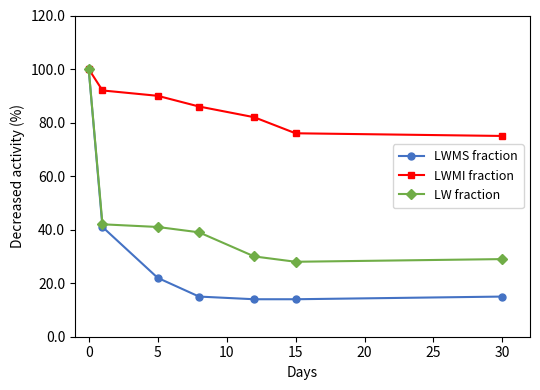

What is the value of the LW fraction point at the 5th from the left?

30